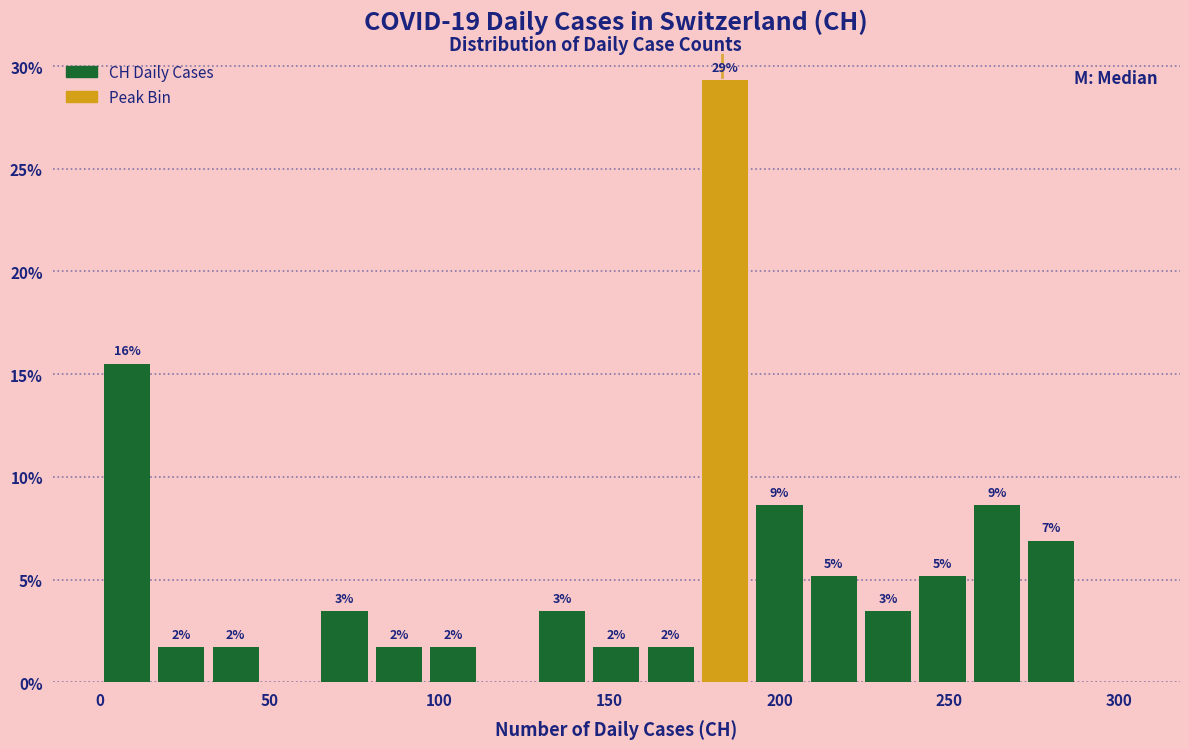

Read against the x-axis, roughly where is the centre of the tallest bar?

185